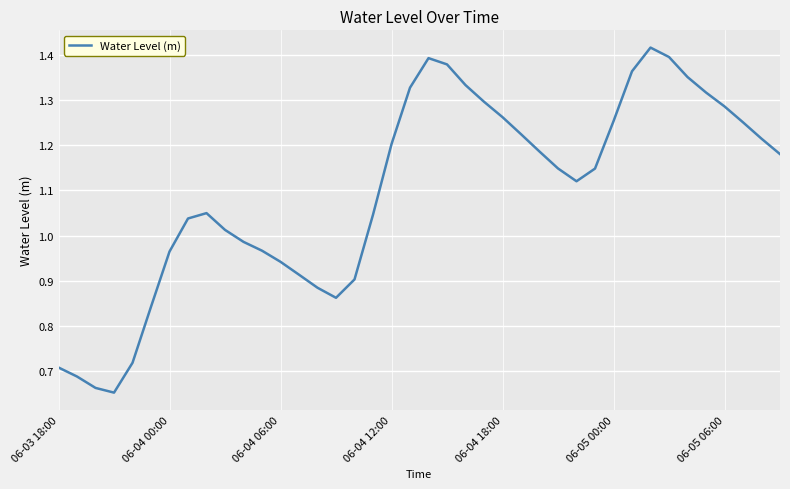

Is it true that the value at 06-04 12:00 is 2.1?

False